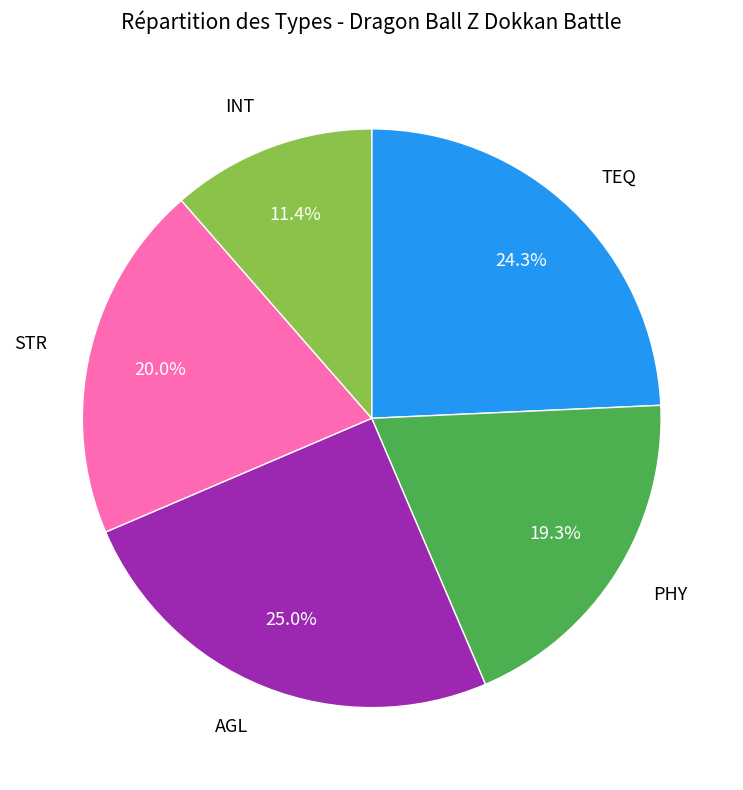

Is there any slice that represents more than half of the pie?

No